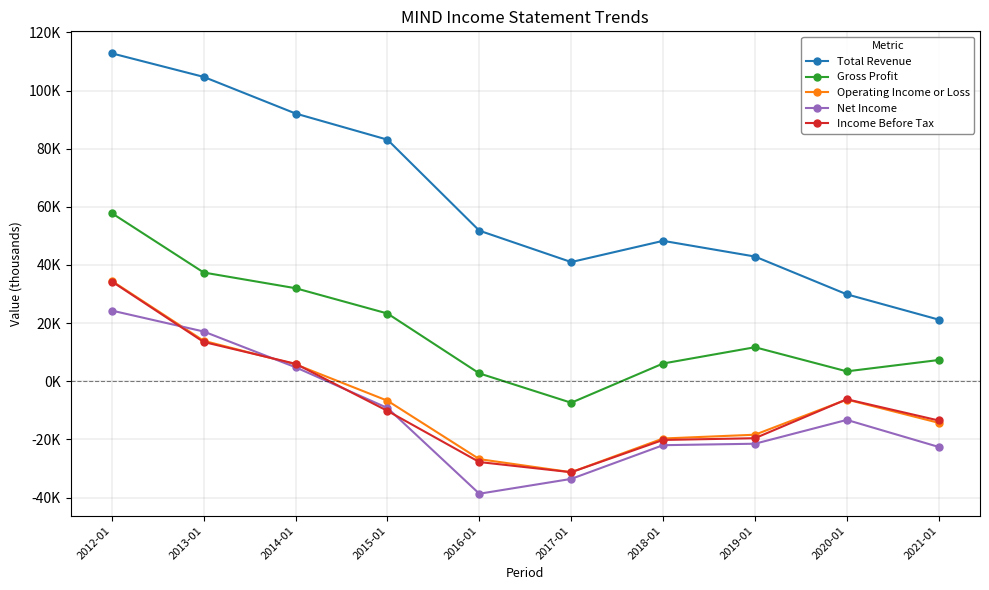

True or false: Income Before Tax and Gross Profit intersect in this chart.

False